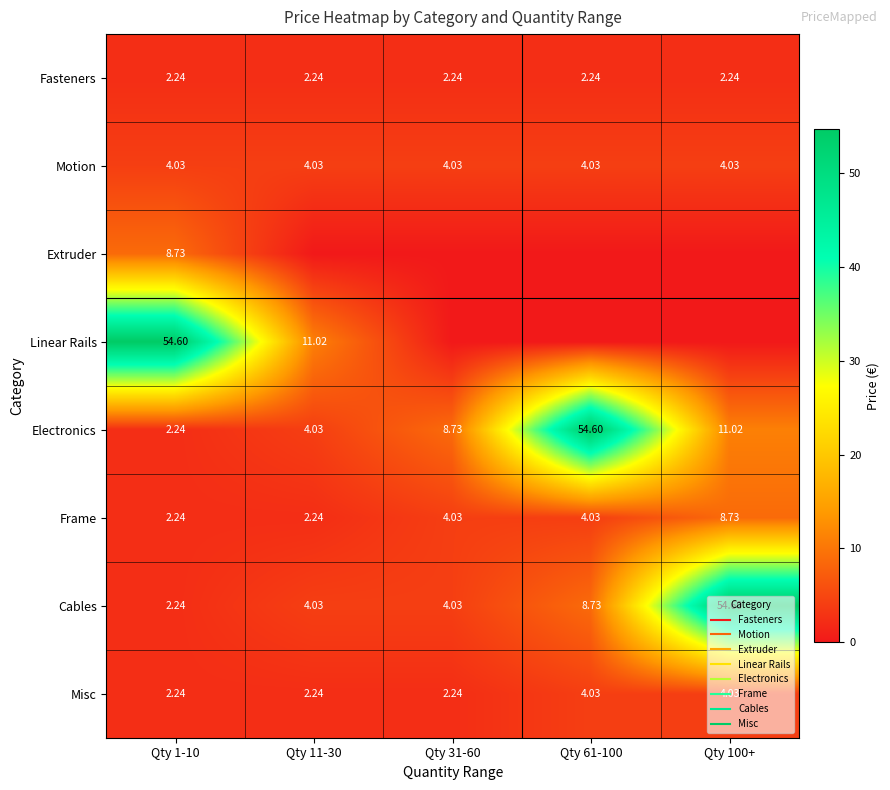

Rank the categories by Frame value from highest to lowest.

Qty 100+, Qty 31-60, Qty 61-100, Qty 1-10, Qty 11-30